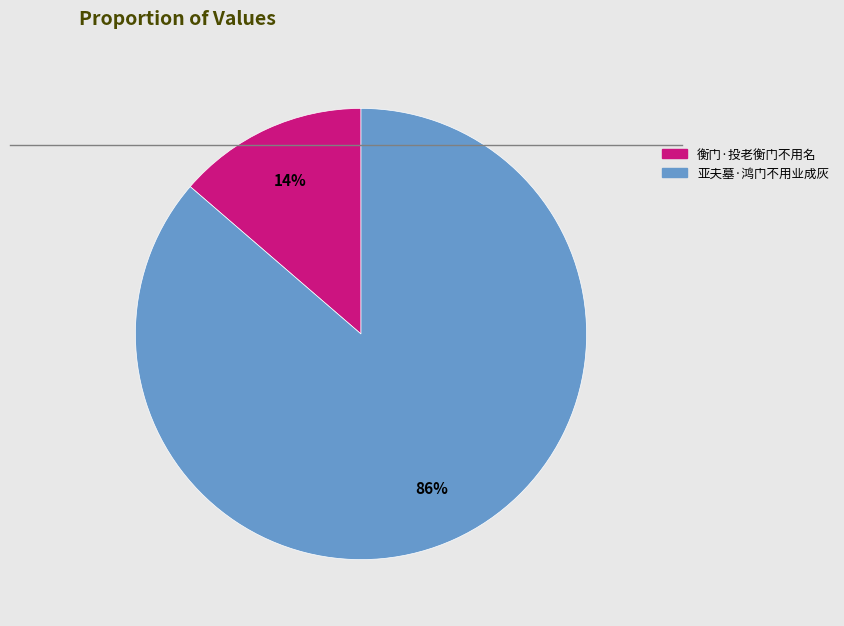

Is it true that 衡门·投老衡门不用名 is 14% of the pie?

True